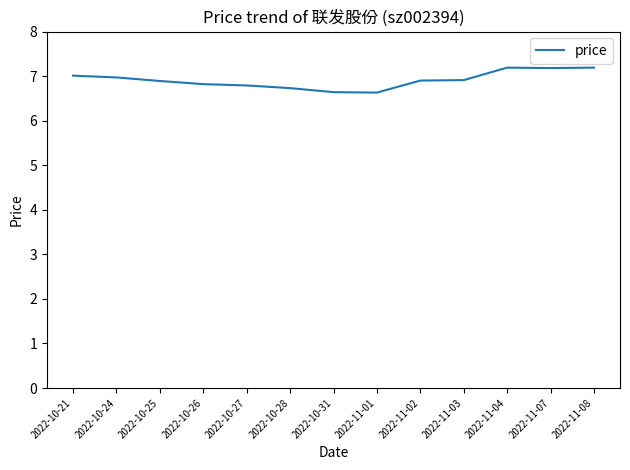

What is the sum of the values at 2022-11-02 and 2022-11-03?

13.8